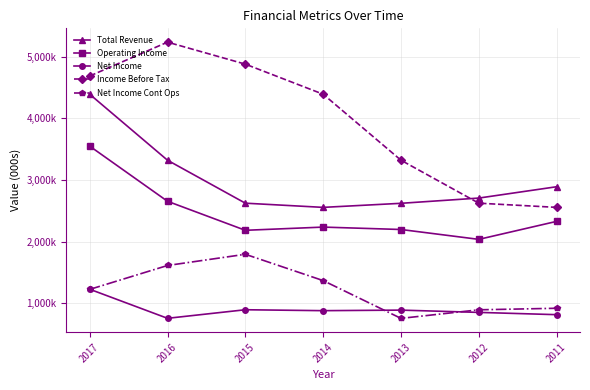

Is it true that Income Before Tax equals 1882098 at 2013?

False